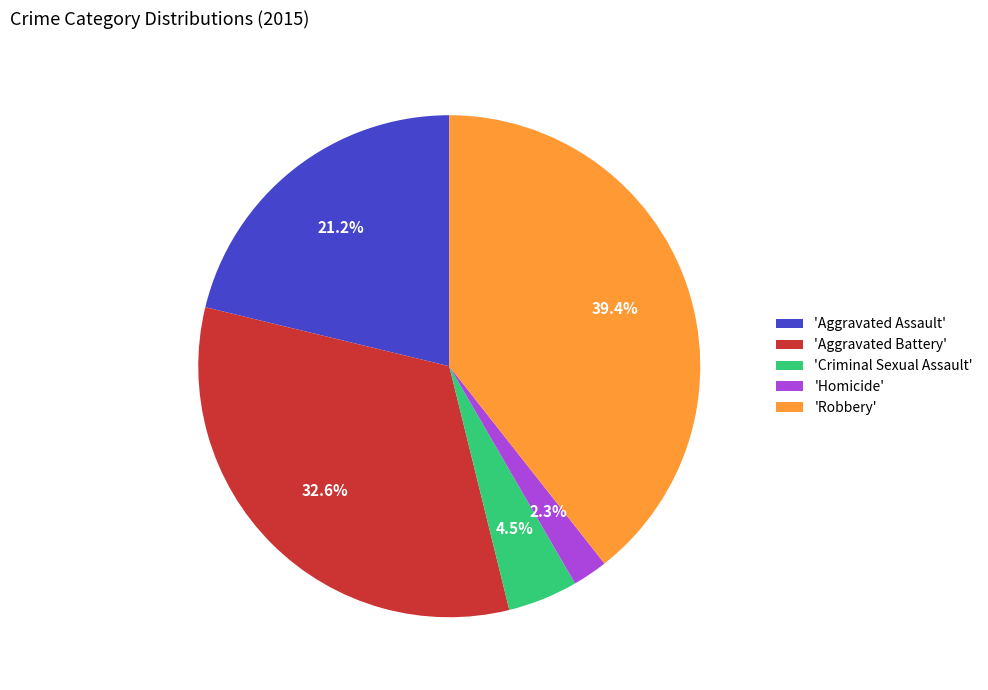

Does 'Criminal Sexual Assault' account for over 50% of the chart?

No